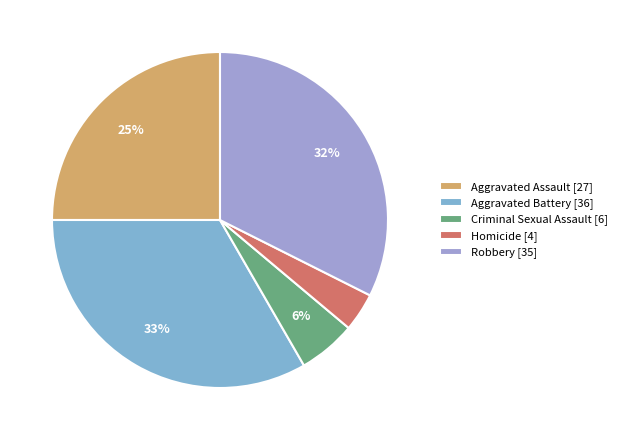

How many slices are in this pie chart?

5